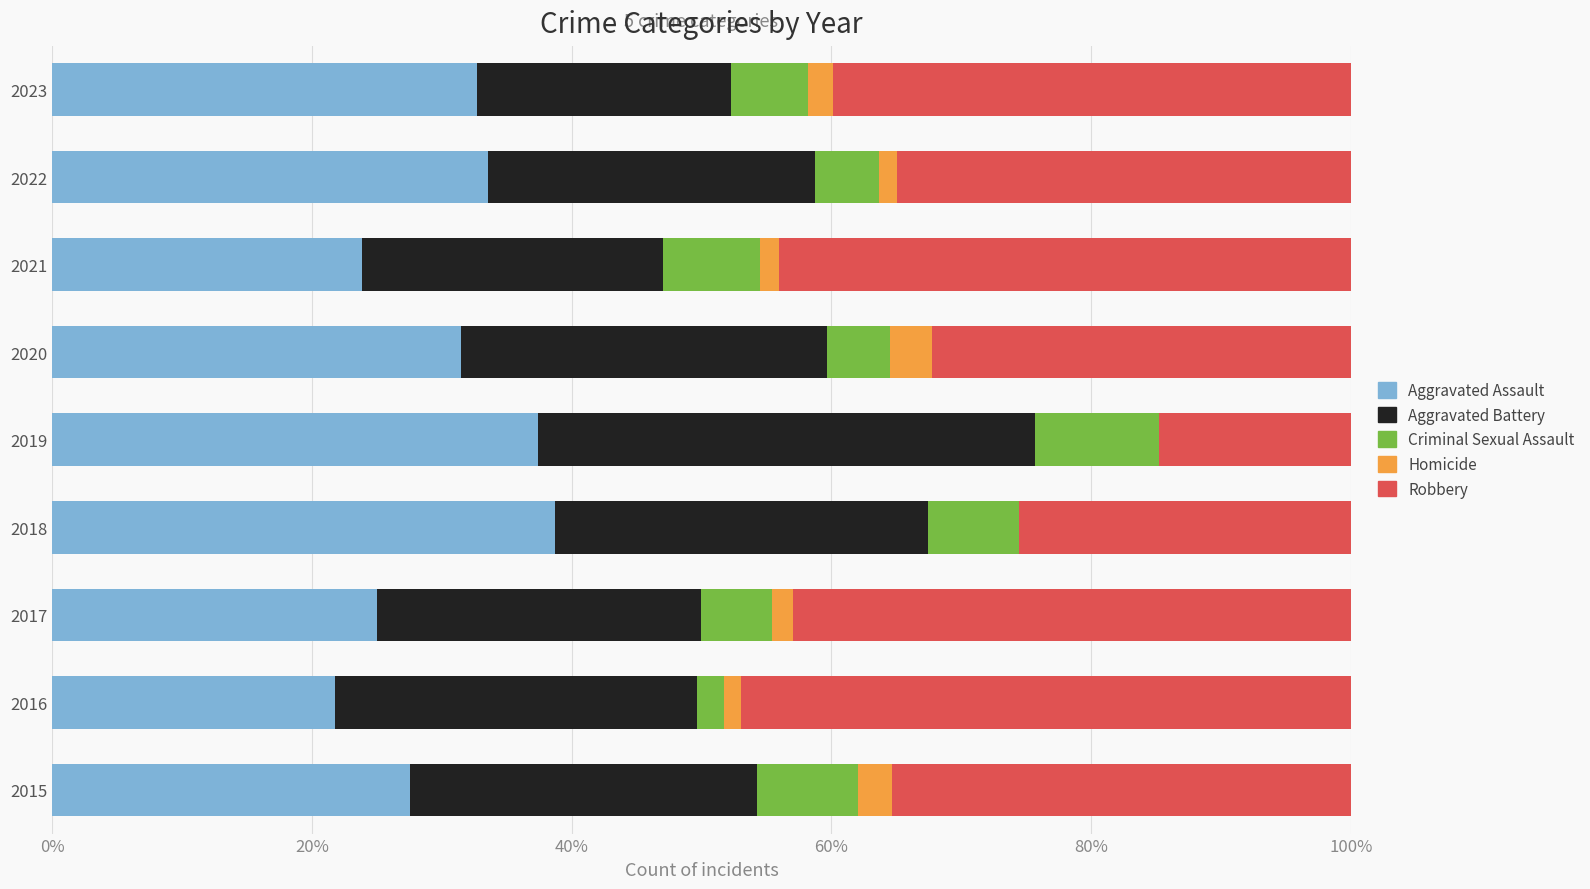

Count the number of data series in this chart.

5